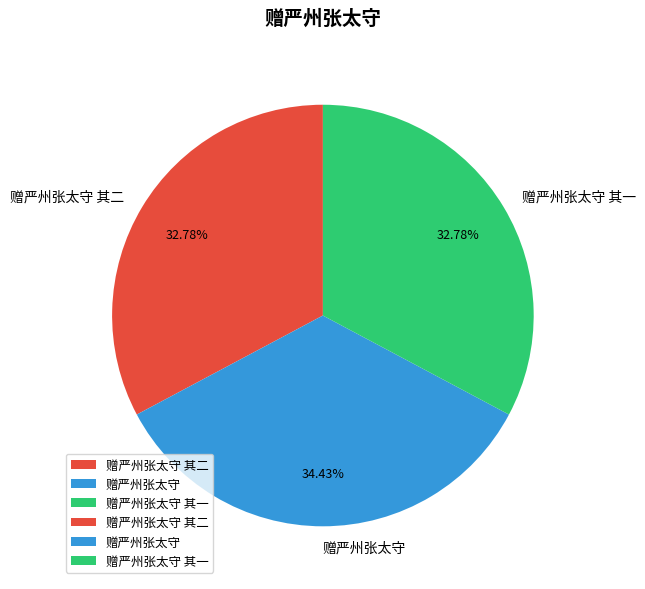

The 赠严州张太守 其二 slice represents 33% of the pie. True or false?

True